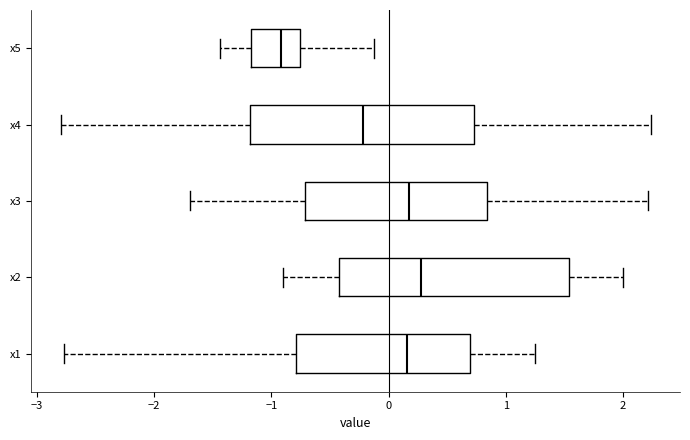

Reading bottom to top, read every box against the x-axis: the position of its median line, the range the box covers, and the ends of its whiskers. The values are not printed on the chart, so give them approximately, as read against the axis.

x1: median 0.2, box -0.8 to 0.7, whiskers -2.8 to 1.3
x2: median 0.3, box -0.4 to 1.5, whiskers -0.9 to 2.0
x3: median 0.2, box -0.7 to 0.8, whiskers -1.7 to 2.2
x4: median -0.2, box -1.2 to 0.7, whiskers -2.8 to 2.2
x5: median -0.9, box -1.2 to -0.8, whiskers -1.4 to -0.1